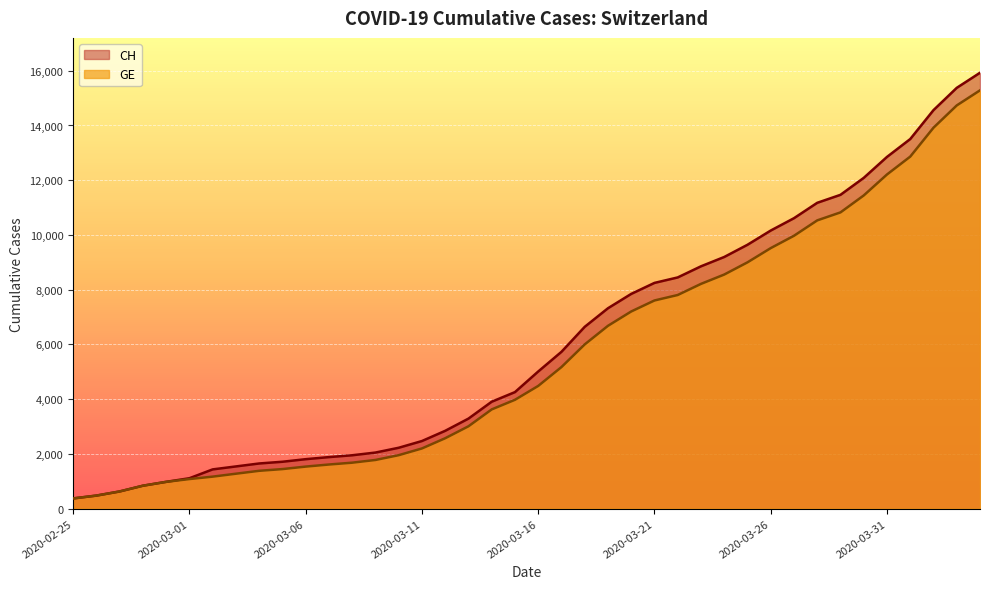

List the series in order of their peak value, lowest first.

GE, CH